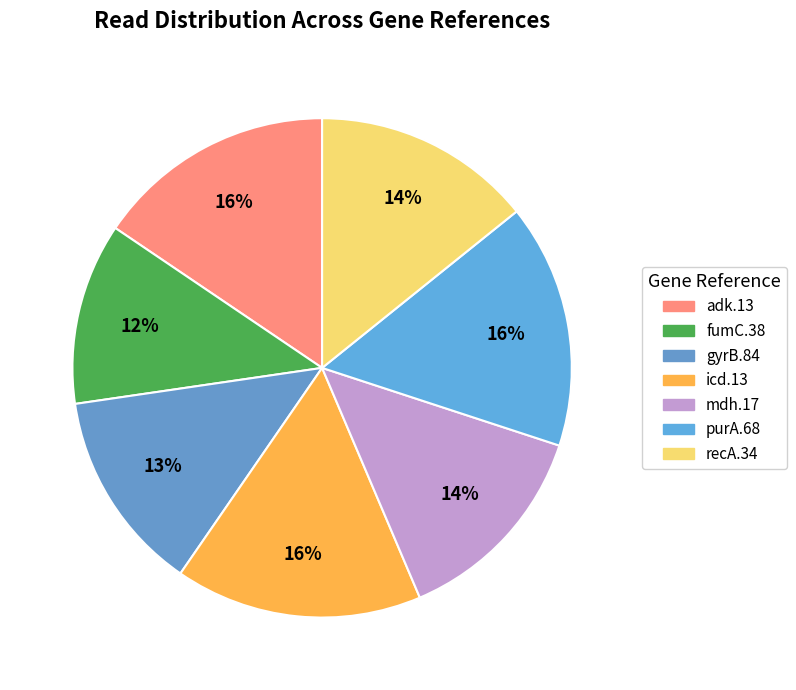

To the nearest percent, what is the difference between the largest and smallest slice percentages?

4%